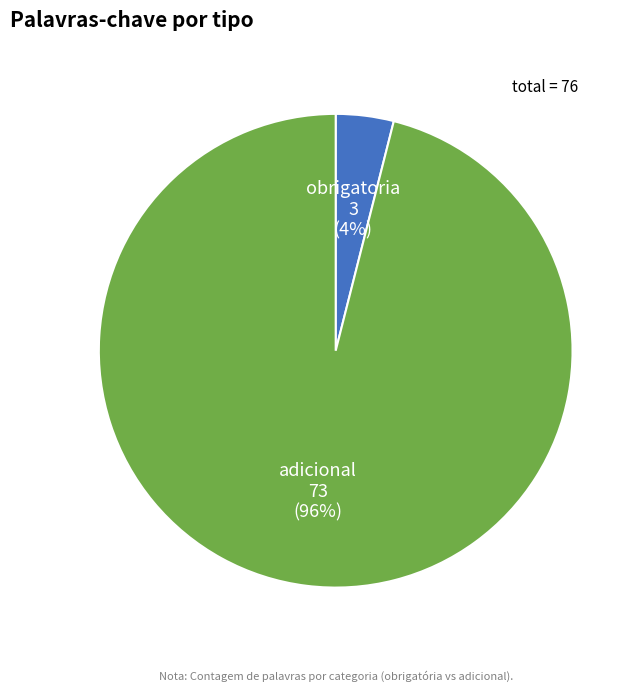

What is the smallest slice in the pie chart?

obrigatoria